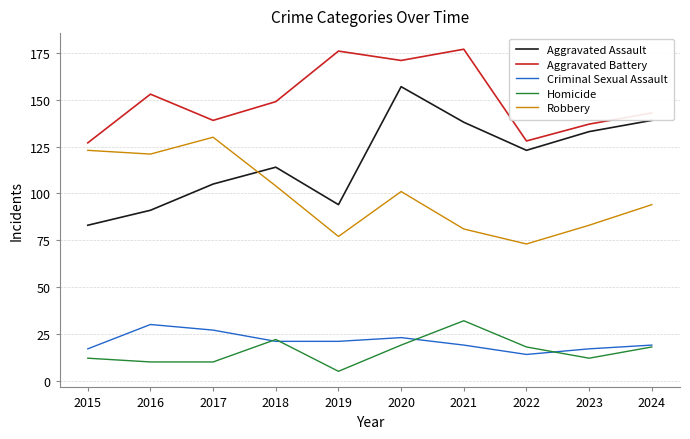

What are all the series names shown in the legend?

Aggravated Assault, Aggravated Battery, Criminal Sexual Assault, Homicide, Robbery